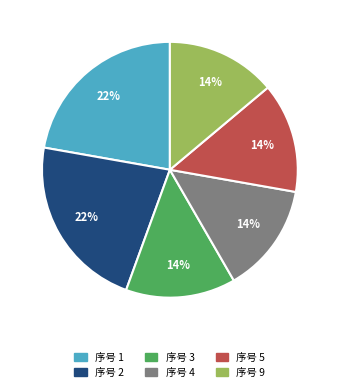

Is there a majority slice in this chart?

No